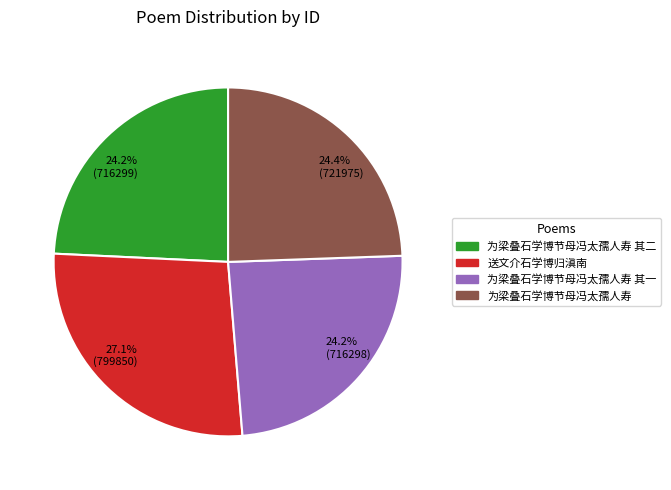

Is there a majority slice in this chart?

No